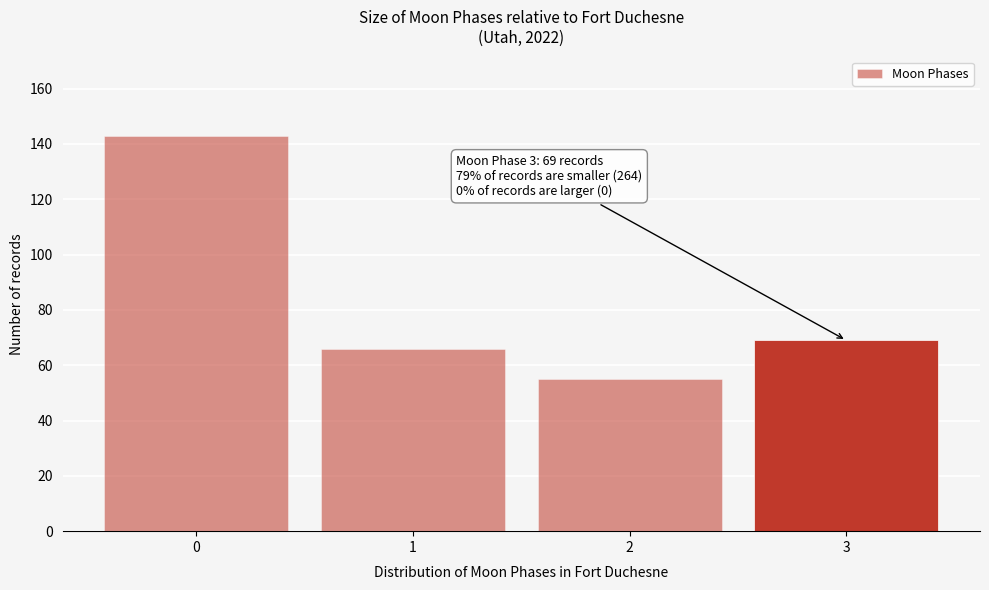

Reading left to right, list all the values displayed in this chart.

143	66	55	69